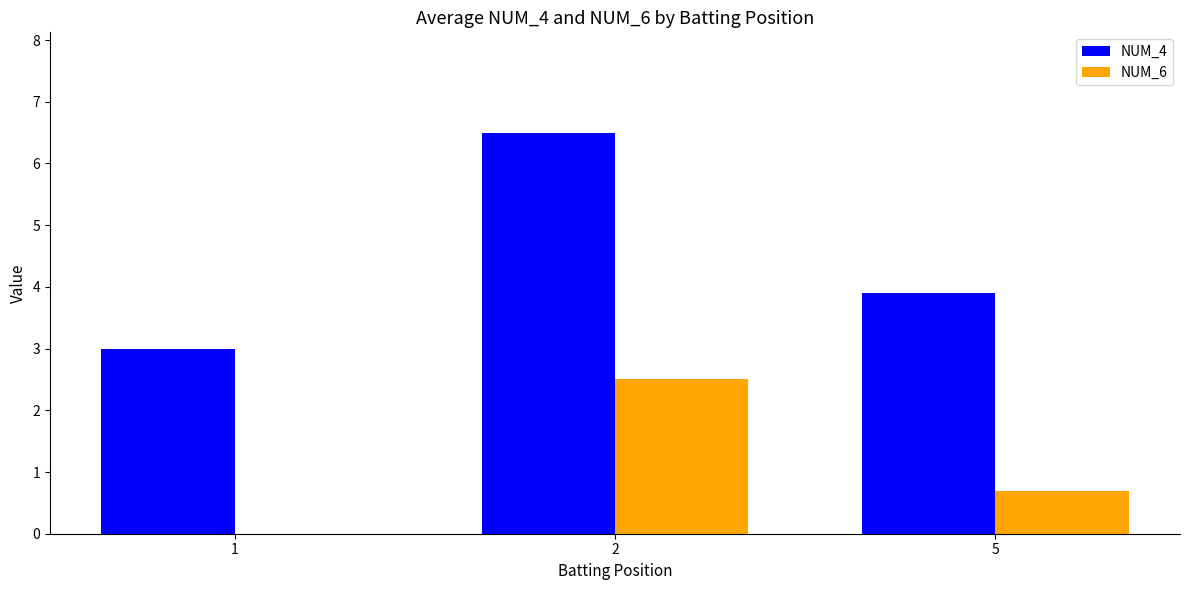

Is the value of NUM_4 at 5 greater than the value of NUM_6 at 1?

Yes